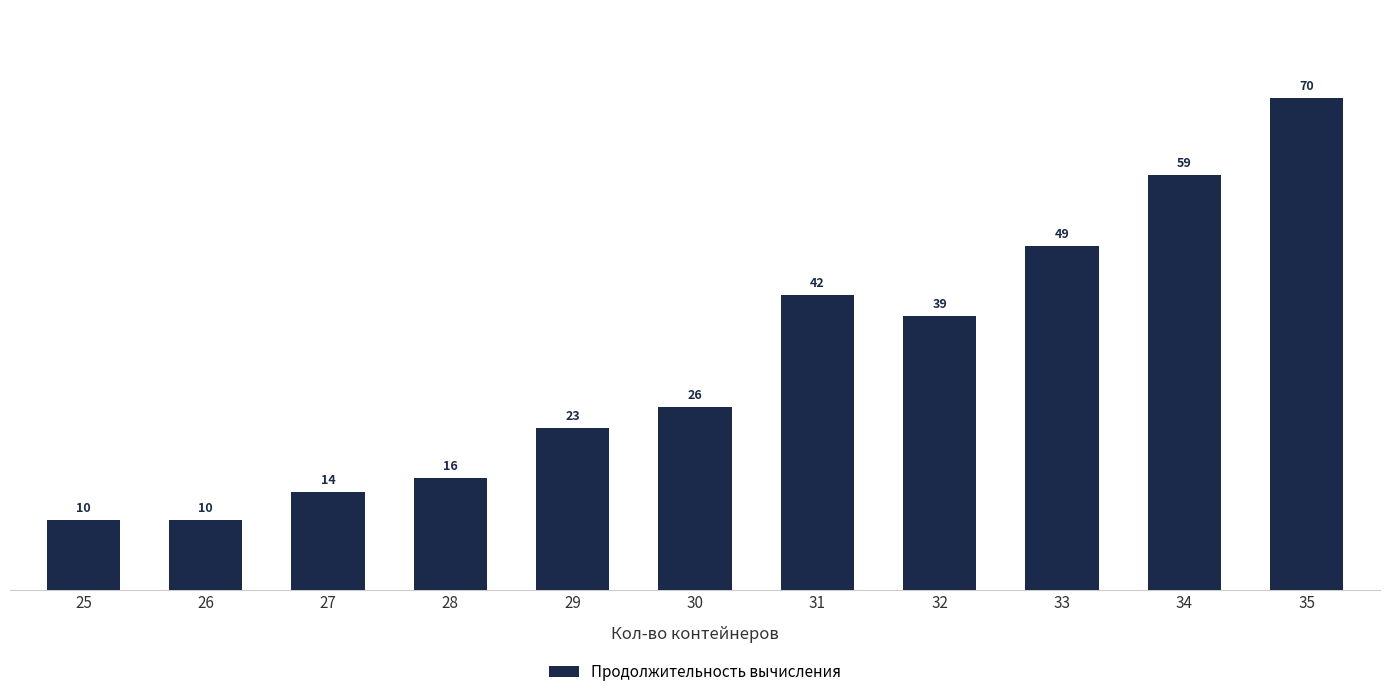

At which label is the value closest to 40?

32